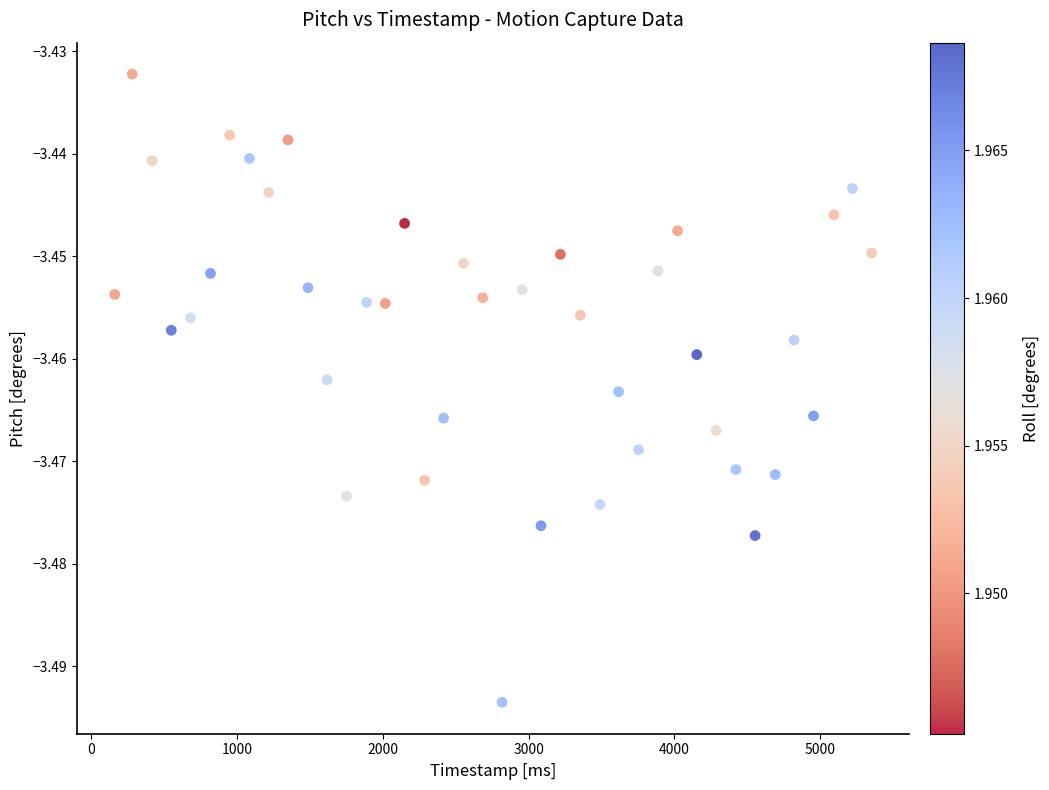

What is the range of X values (max minus min)?

5191.9